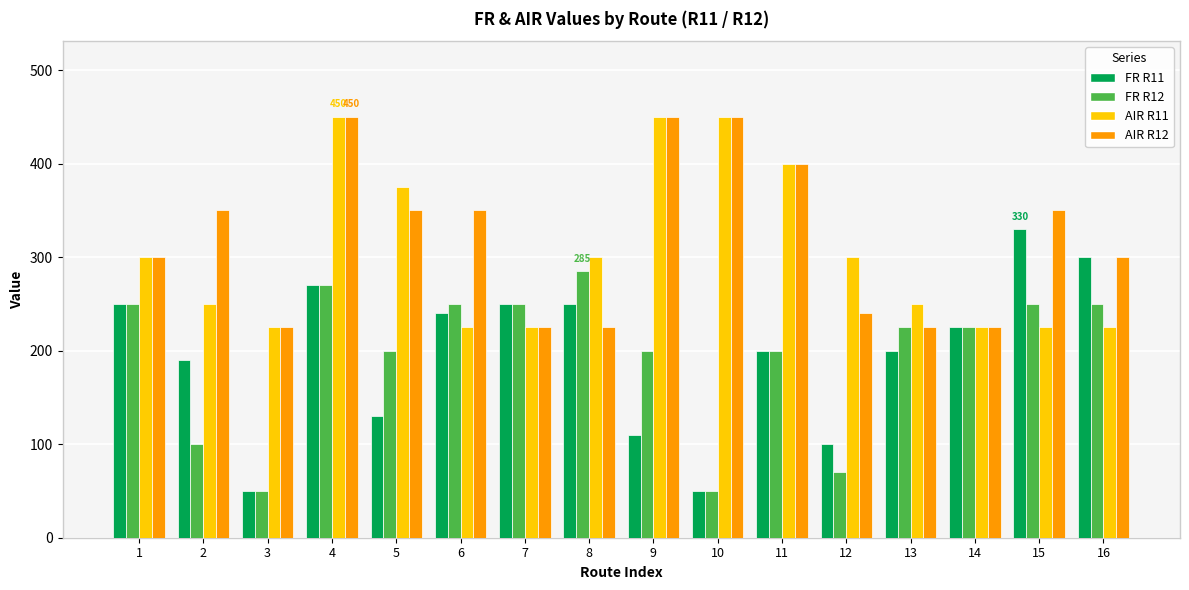

True or false: AIR R12 has a value of 225 at 13.

True